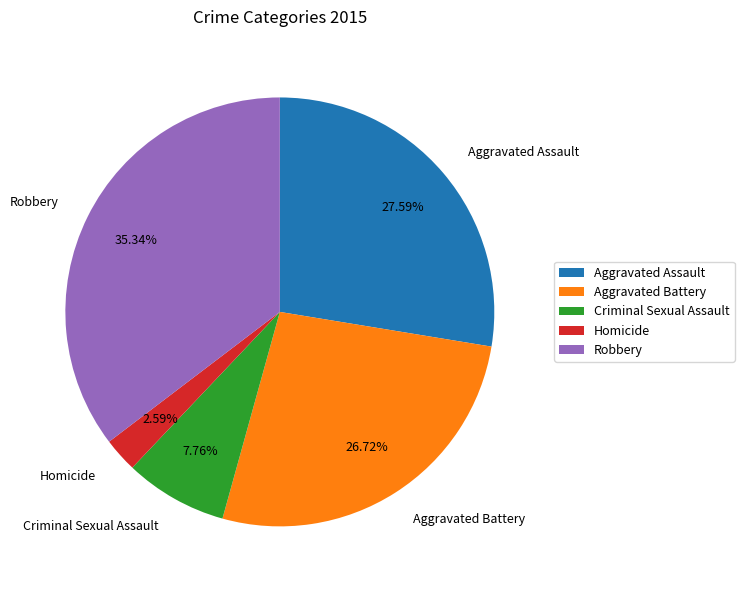

Approximately how many times larger is the value at Aggravated Assault compared to Criminal Sexual Assault?

3.6